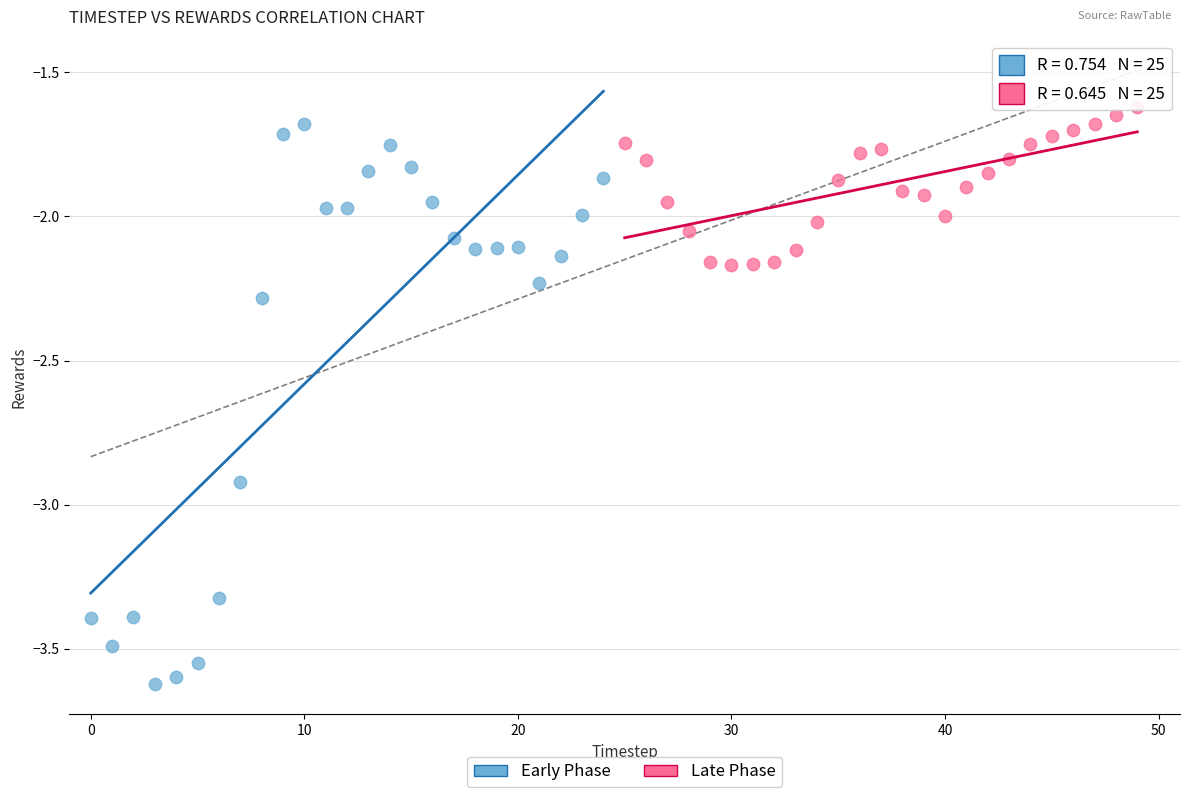

What are all the series names shown in the legend?

Early Phase, Late Phase